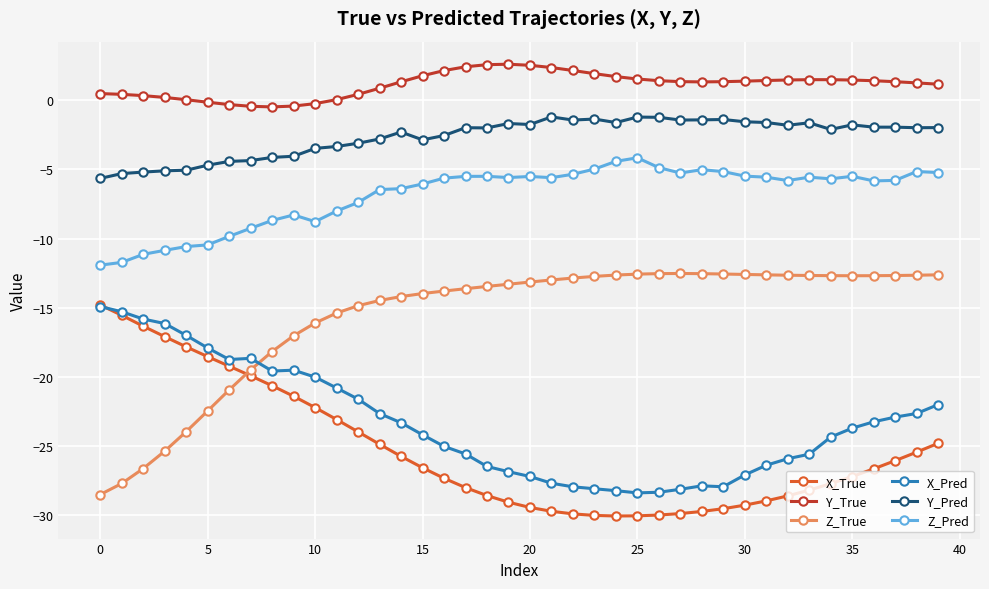

Which series has the largest total across all categories?

Y_True